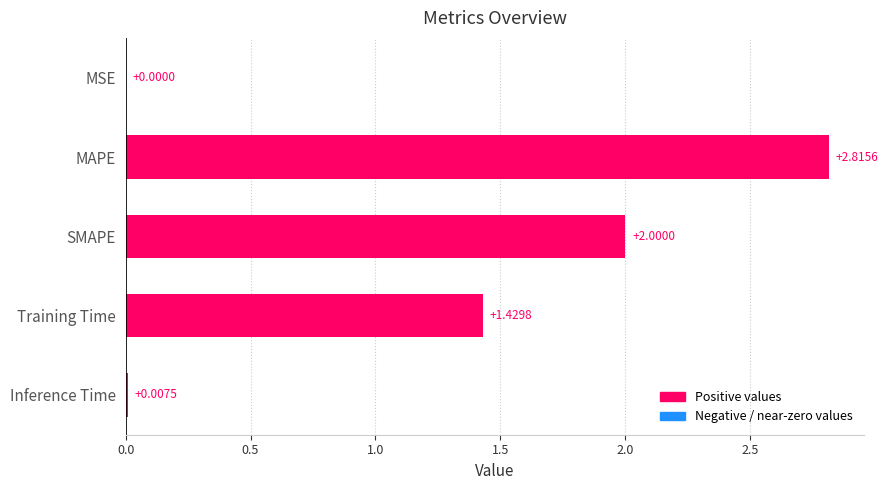

Which has a higher value, SMAPE or MAPE?

MAPE